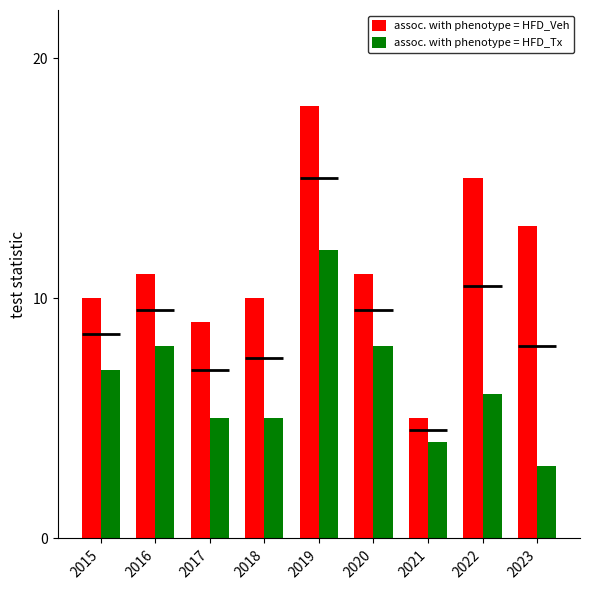

What is the sum of all assoc. with phenotype = HFD_Veh values?

102